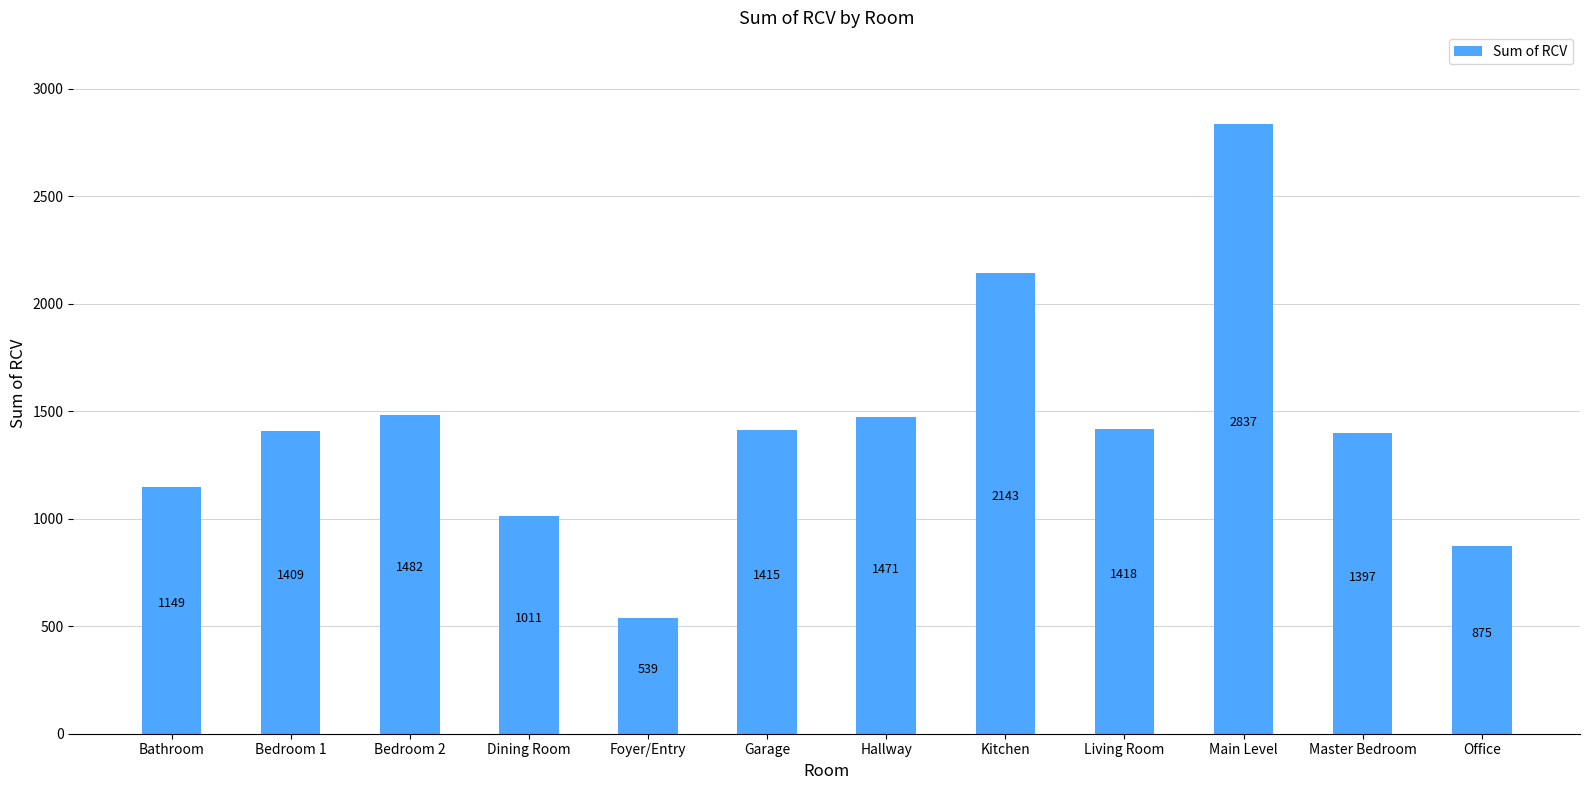

What is the change in value from Bedroom 1 to Kitchen?

+734.5